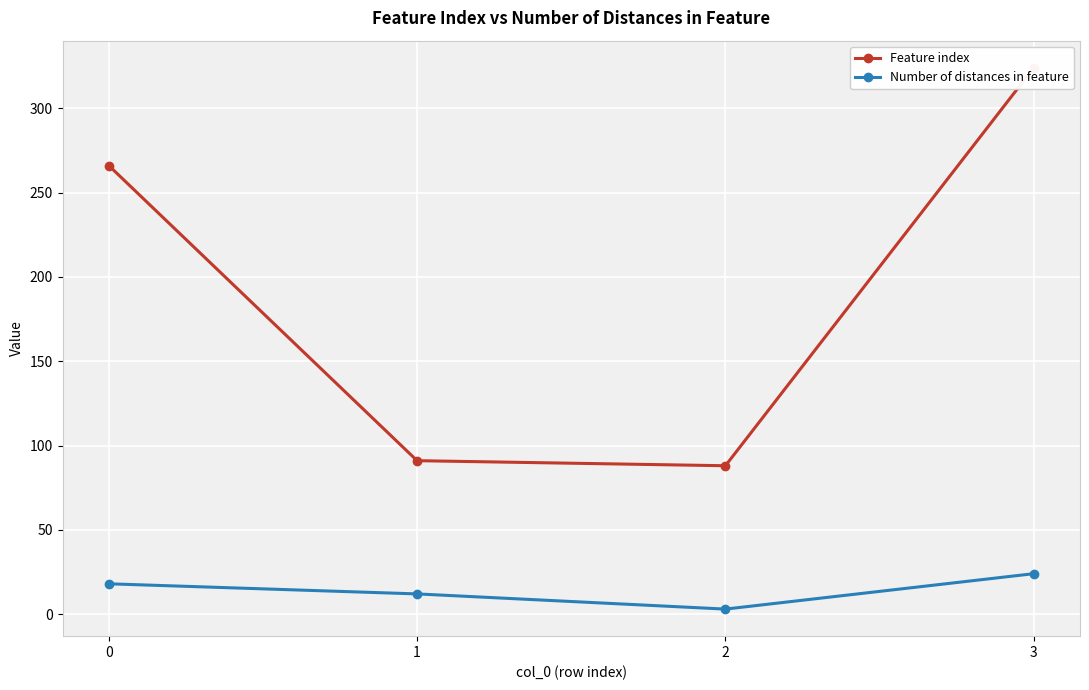

Rank the series by their average value, from lowest to highest.

Number of distances in feature, Feature index